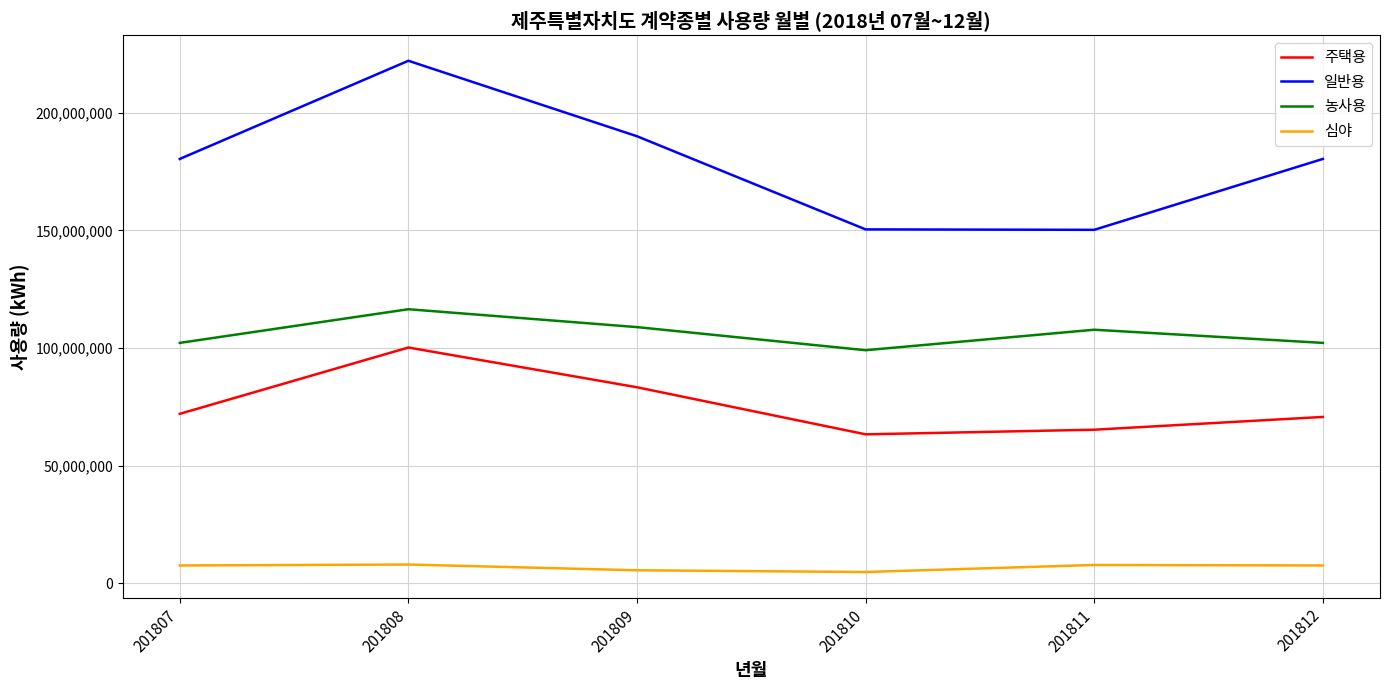

At which category is the sum across all series the highest?

201808